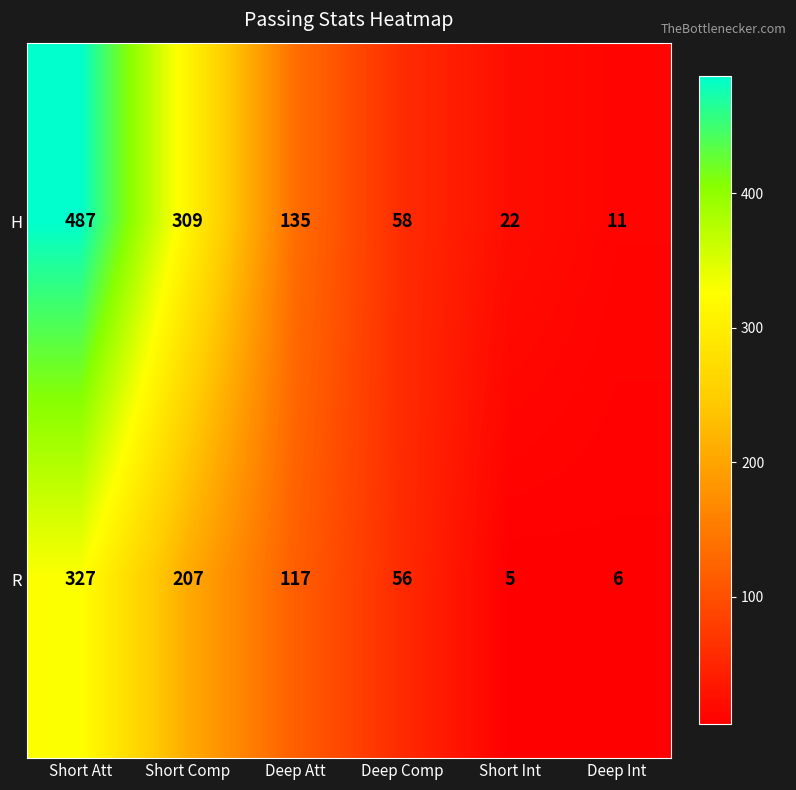

True or false: R has a value of 8 at Short Int.

False